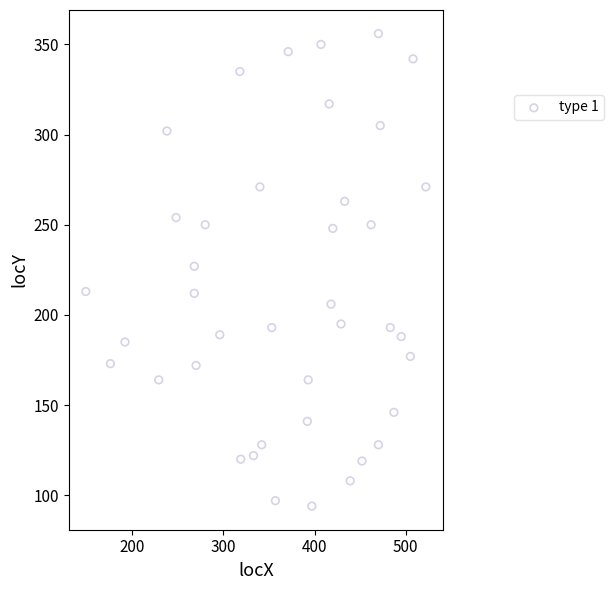

What is the range of X values (max minus min)?

373